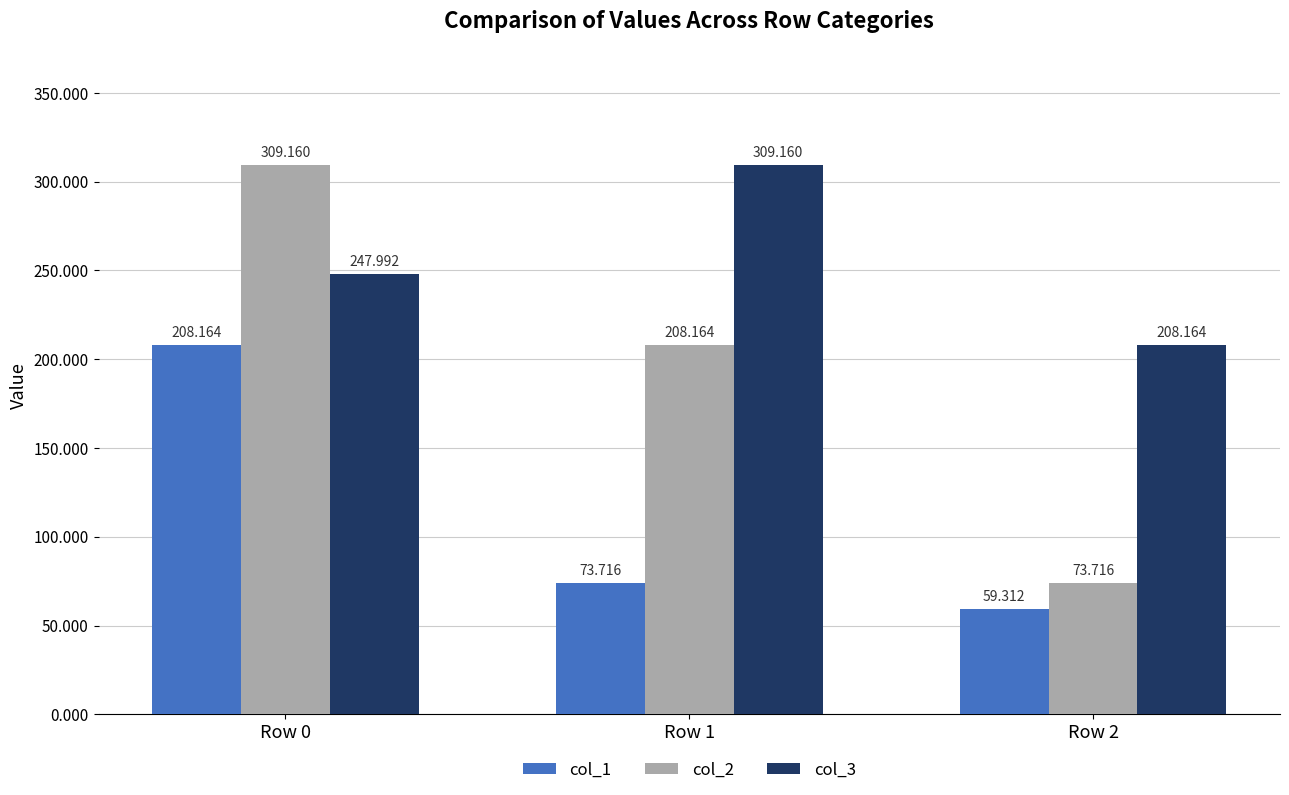

Reading left to right, transcribe all the data shown in this chart.

col_1: Row 0=208.2	Row 1=73.7	Row 2=59.3
col_2: Row 0=309.2	Row 1=208.2	Row 2=73.7
col_3: Row 0=248.0	Row 1=309.2	Row 2=208.2